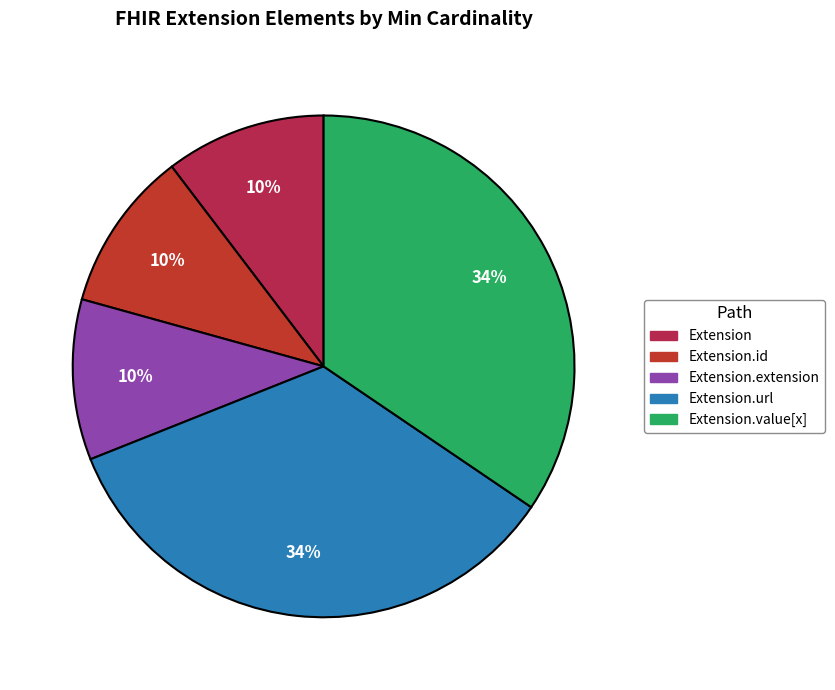

Combined, do Extension.url and Extension account for over 50%?

No